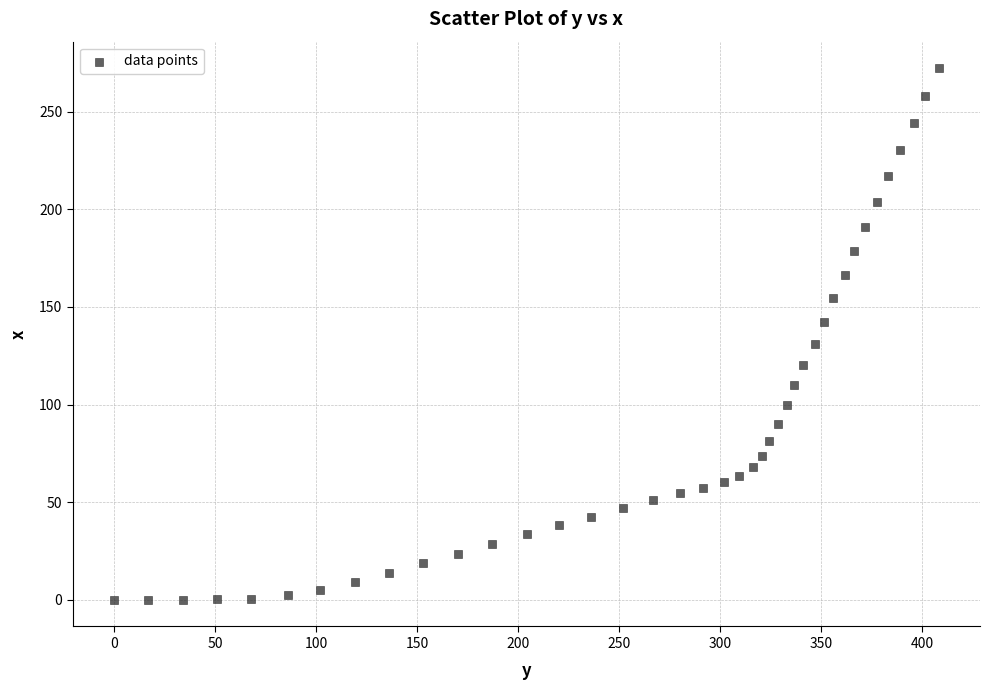

What is the range of X values (max minus min)?

408.1